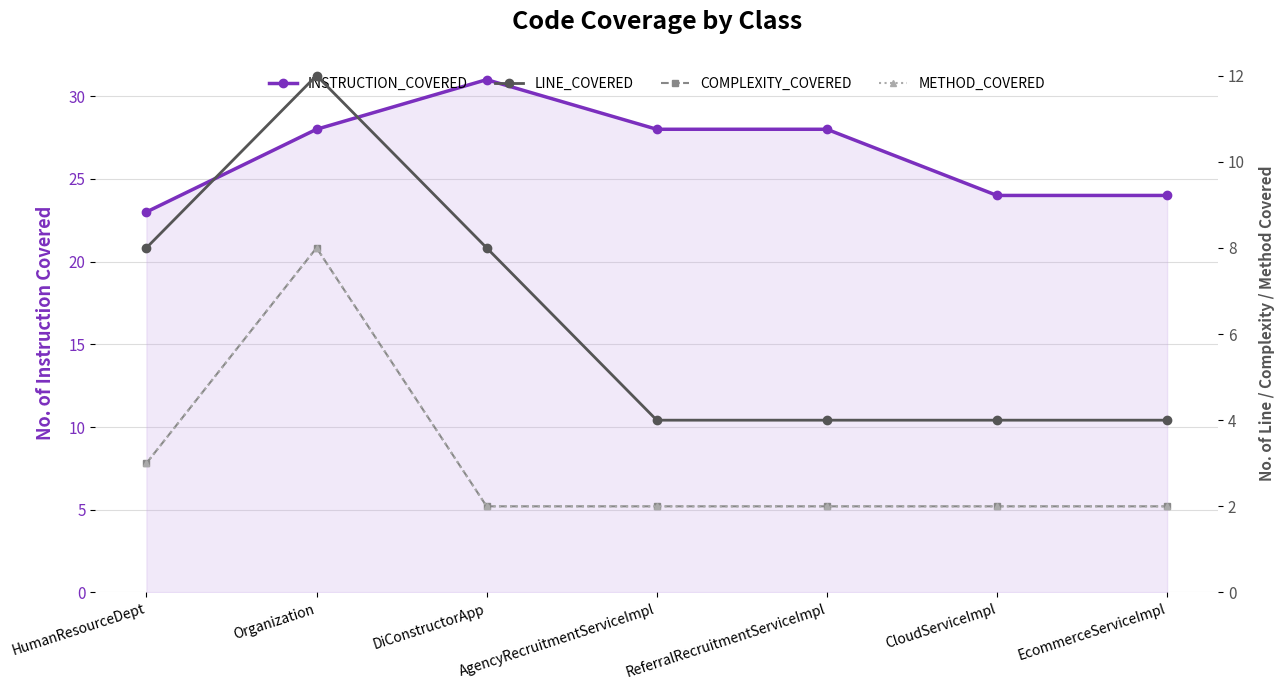

The COMPLEXITY_COVERED series shows 3 at DiConstructorApp. True or false?

False